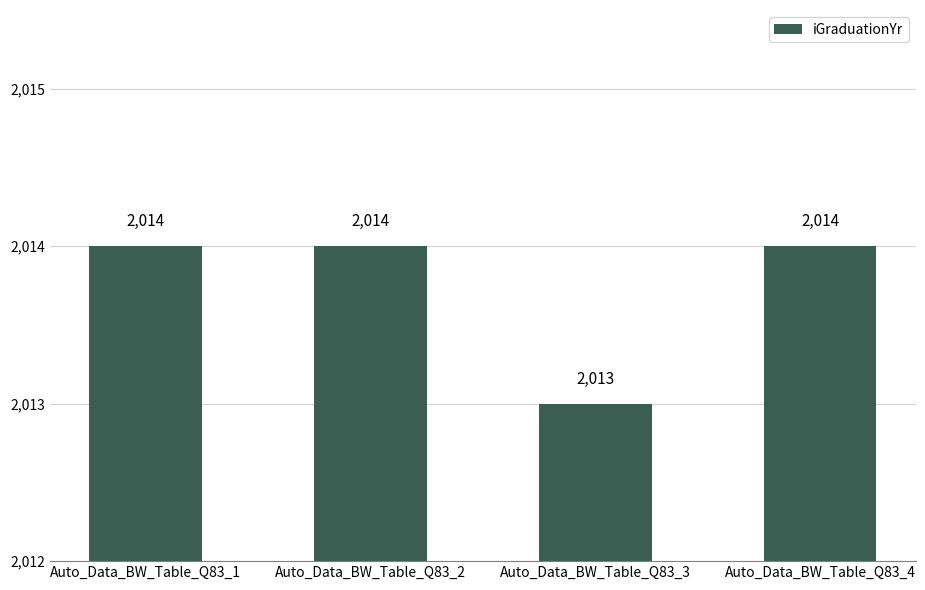

Which has a higher value, Auto_Data_BW_Table_Q83_3 or Auto_Data_BW_Table_Q83_4?

Auto_Data_BW_Table_Q83_4